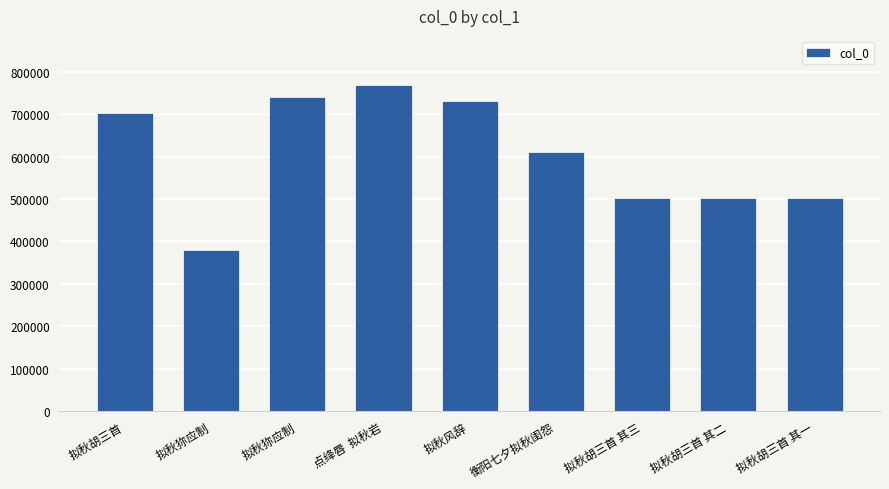

Approximately how many times larger is the value at 拟秋胡三首 compared to 拟秋狝应制?

1.8